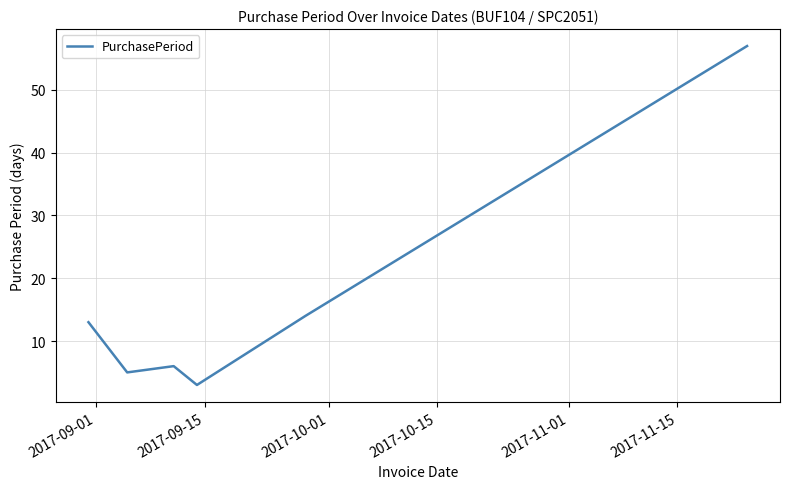

What is the difference between the maximum and minimum values?

54